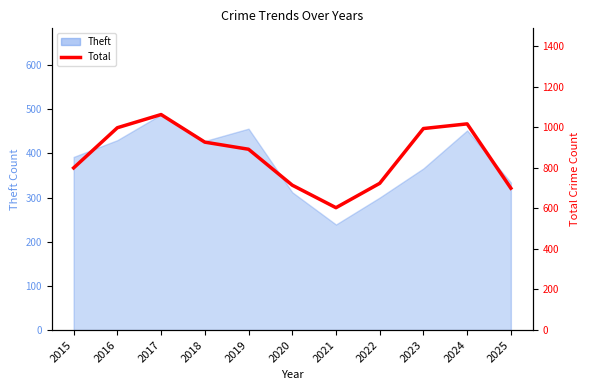

List the labels in order of value, largest first.

2017, 2024, 2016, 2023, 2018, 2019, 2015, 2022, 2020, 2025, 2021